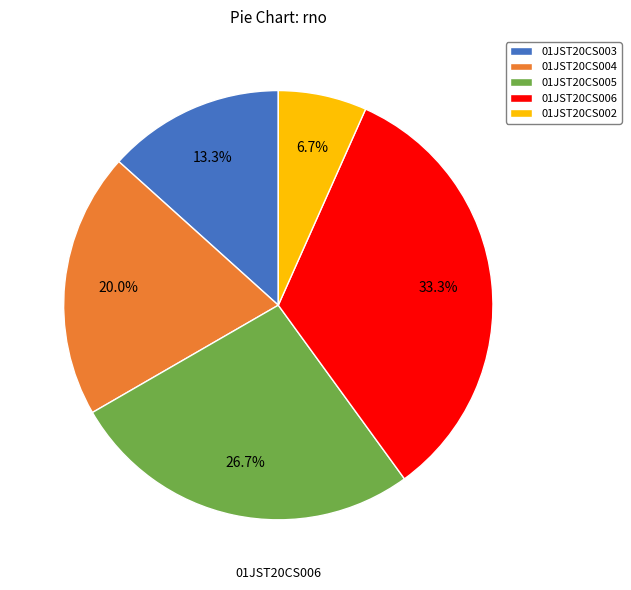

Does 01JST20CS005 represent more than half of the total?

No